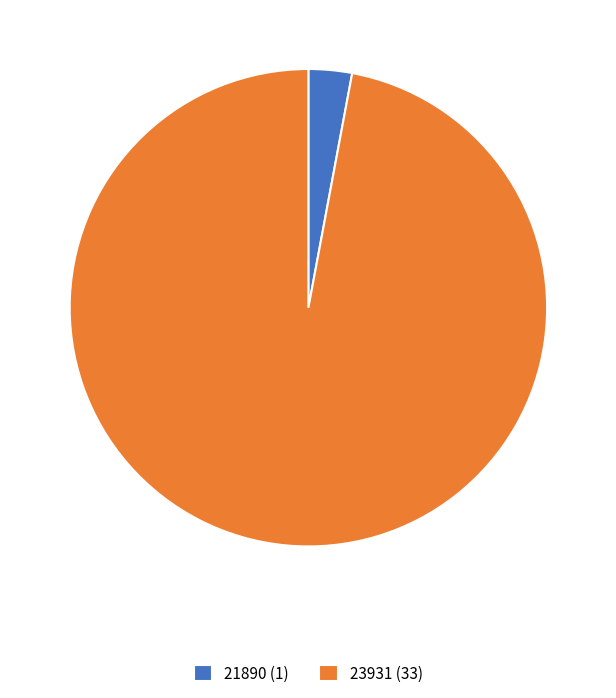

Combined, do 21890 (1) and 23931 (33) account for over 50%?

Yes